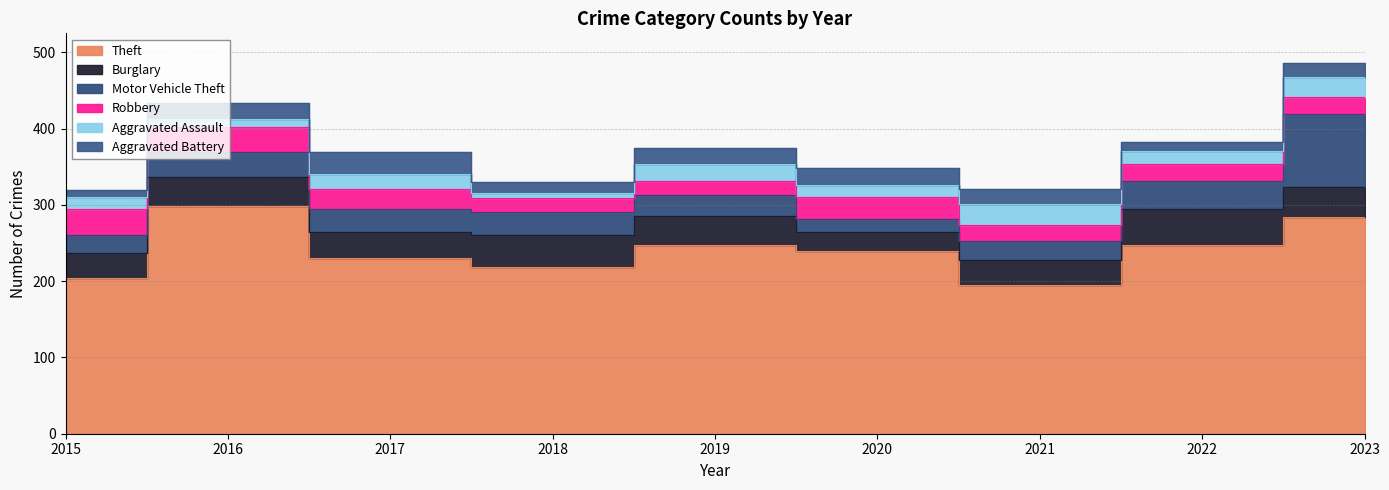

What is the difference between the second highest and second lowest values in the Robbery series?

15